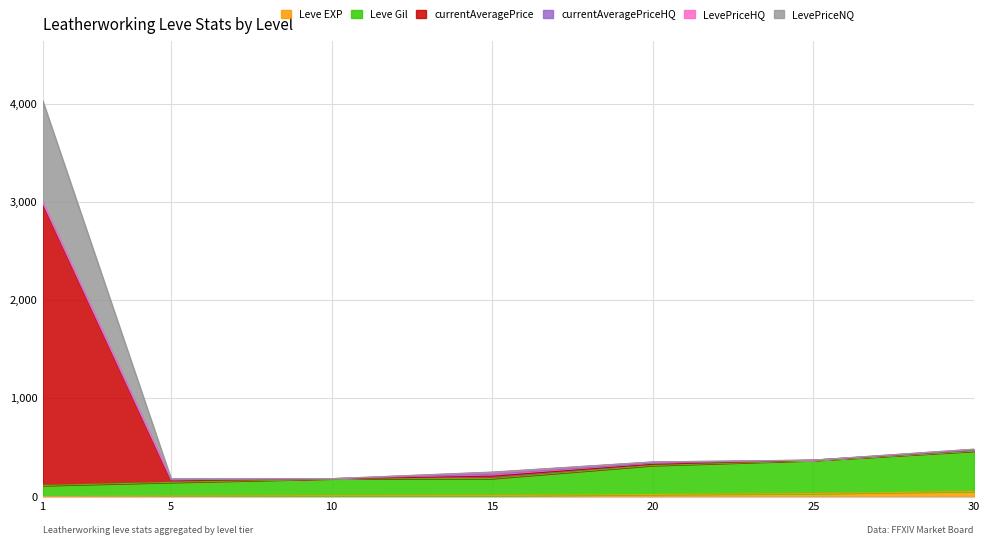

Does the chart display data point markers on the line(s)?

No